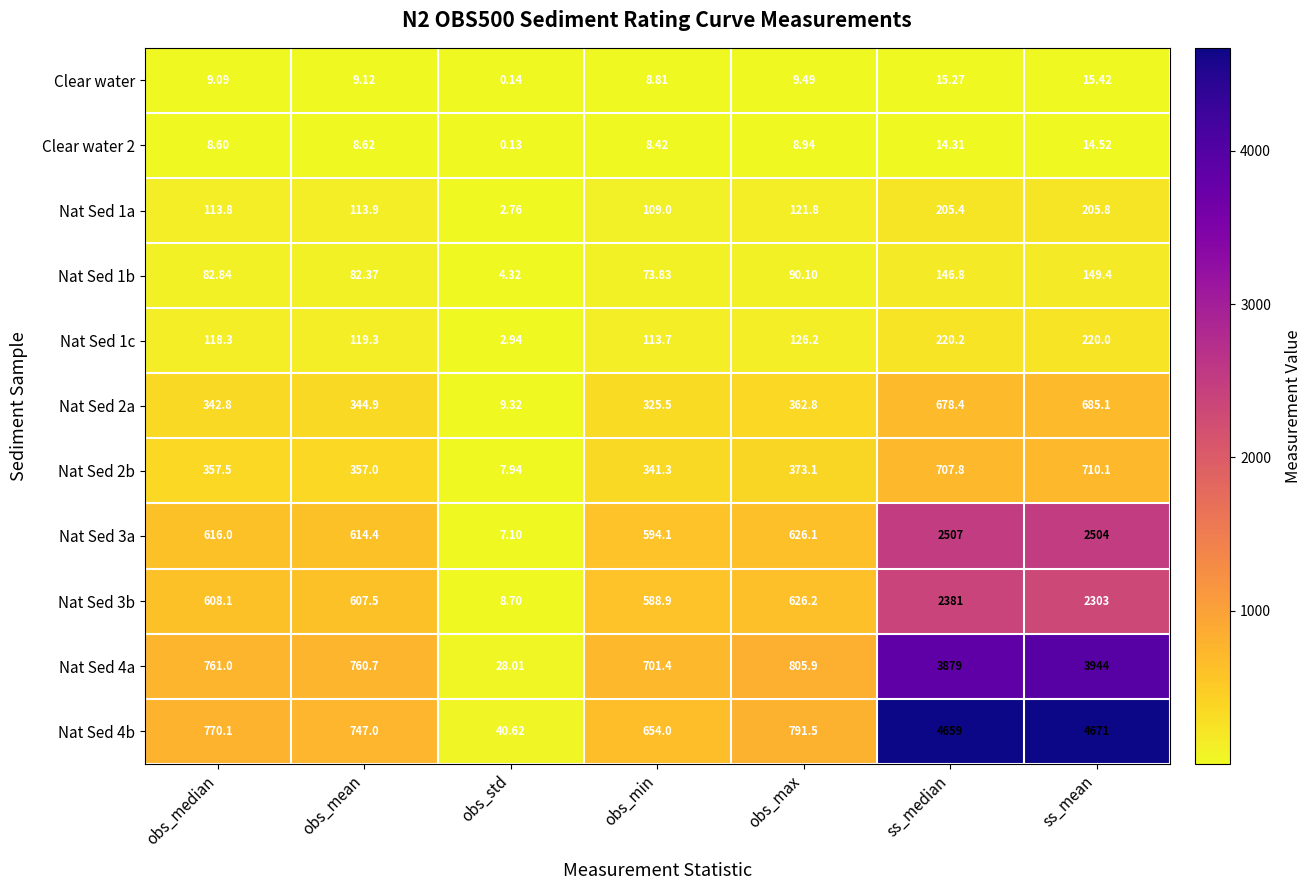

Where does the Nat Sed 3b series first go above 608?

obs_median